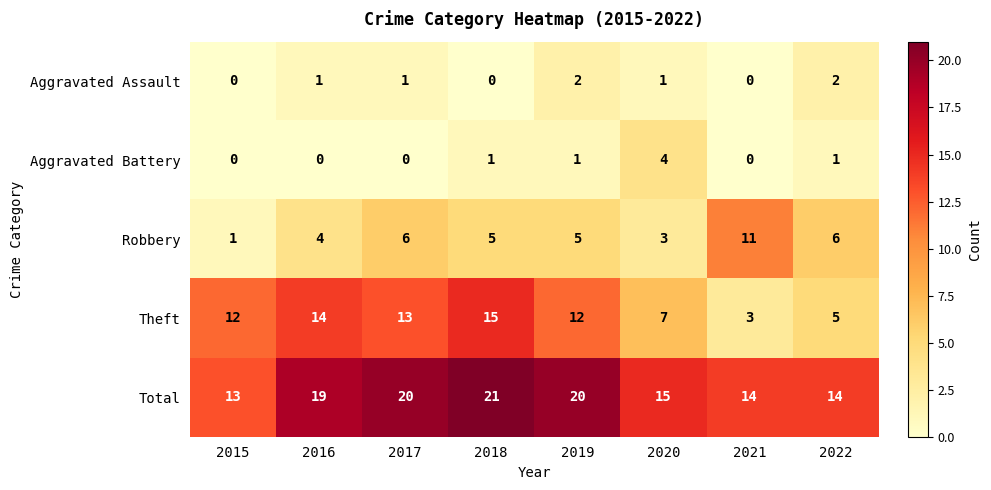

Is it true that Robbery equals 5 at 2020?

False